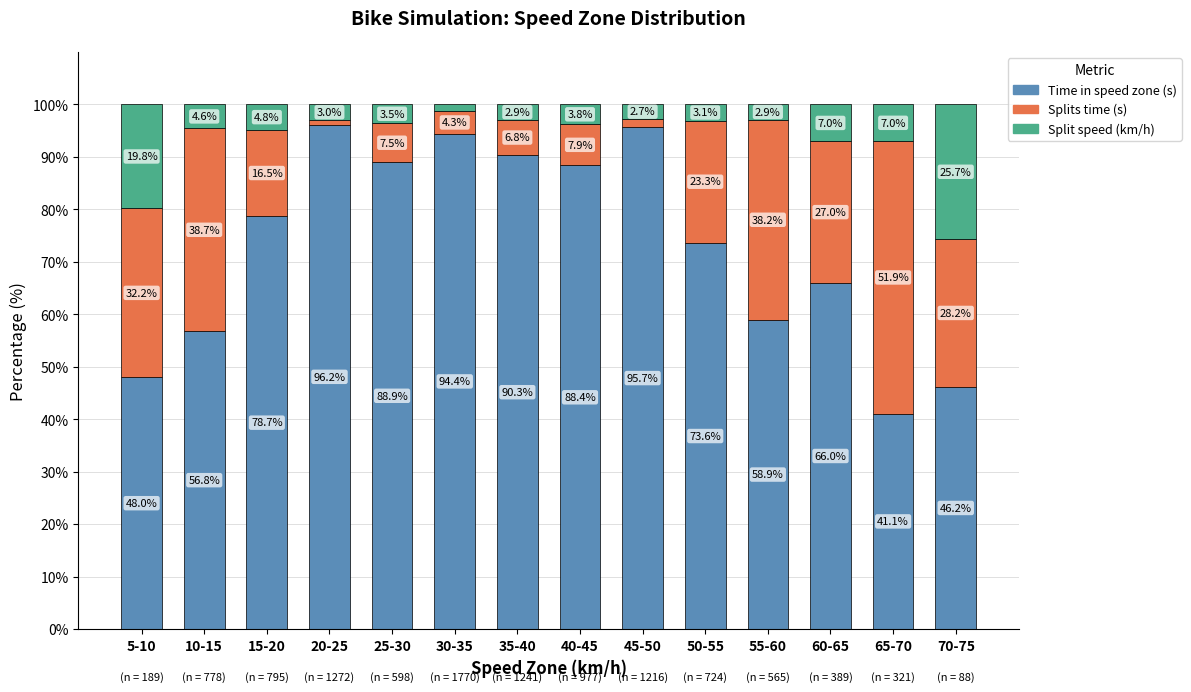

What is the difference between the maximum and minimum values in the Time in speed zone (s) series?

55.1